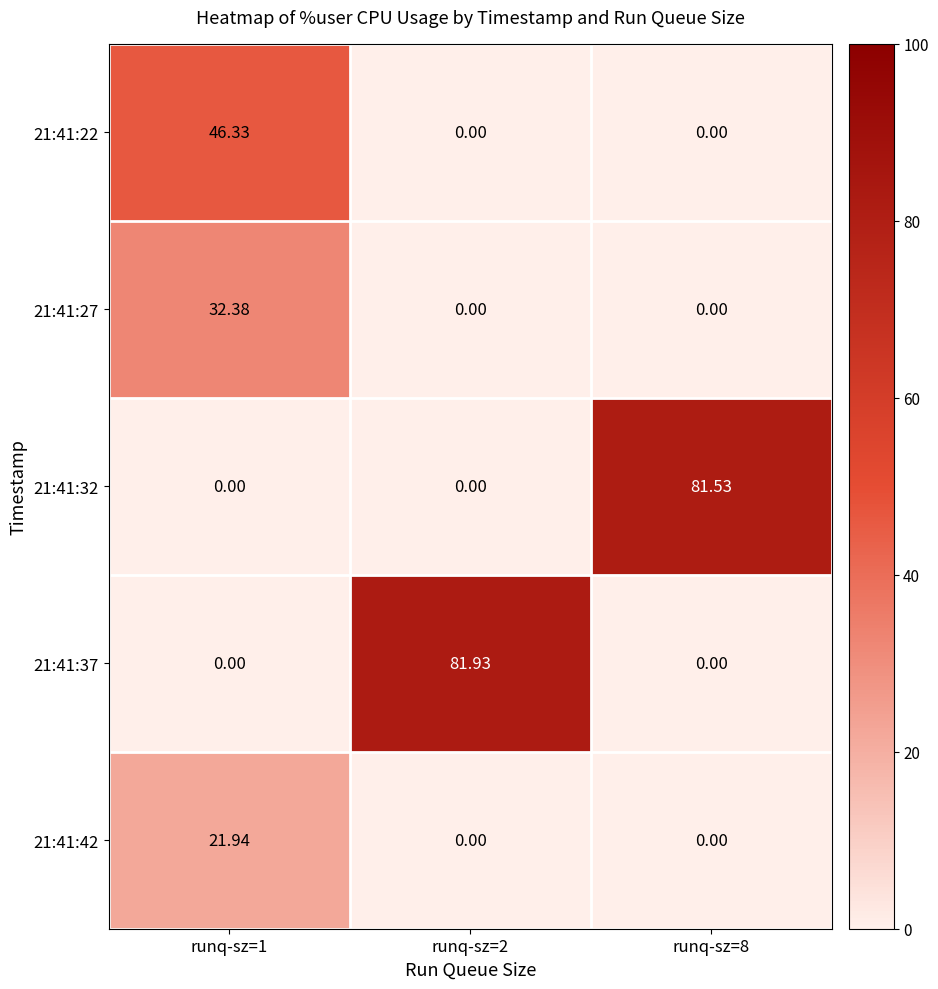

What is the spread (max minus min) of values at runq-sz=2?

81.9